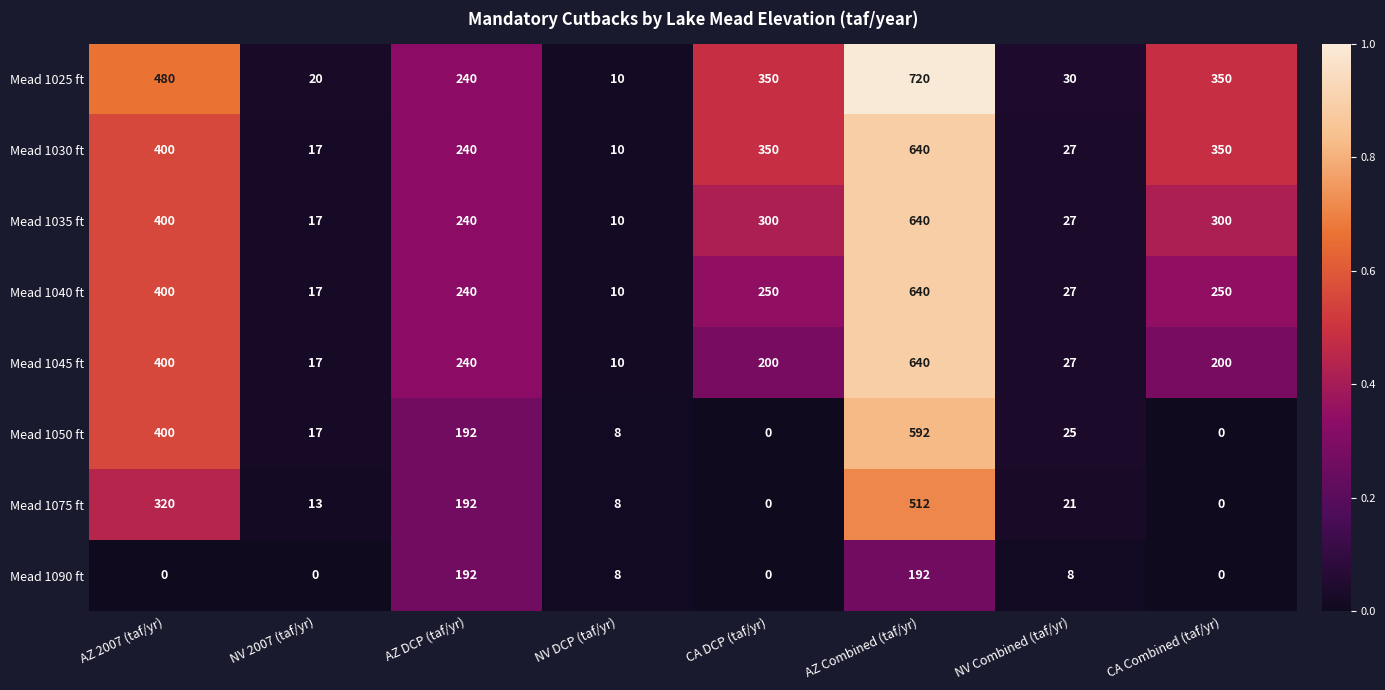

What is the average value of the Mead 1040 ft series?

229